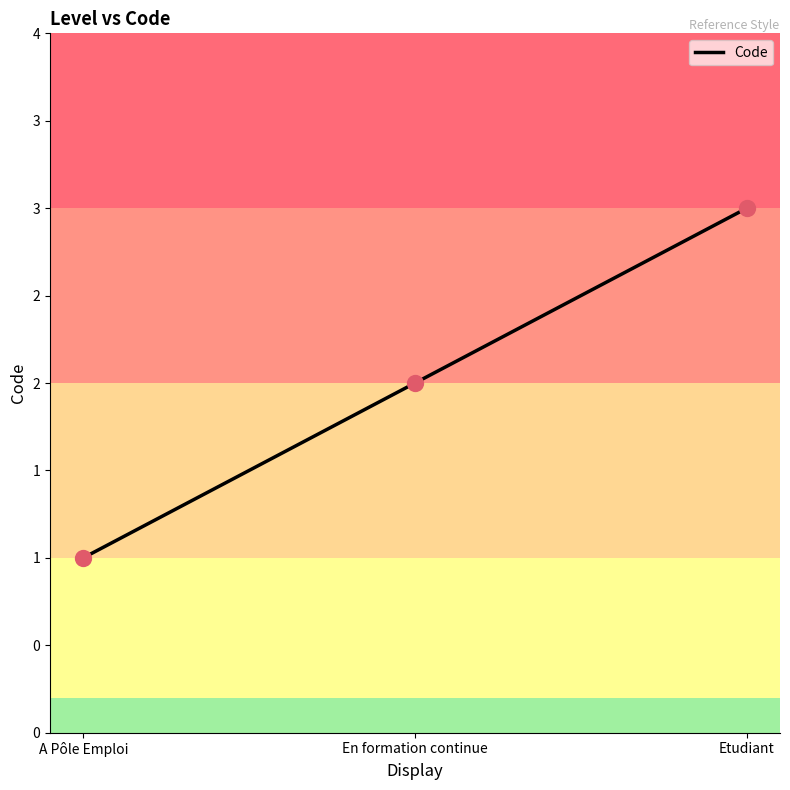

What is the change in value from A Pôle Emploi to En formation continue?

+1